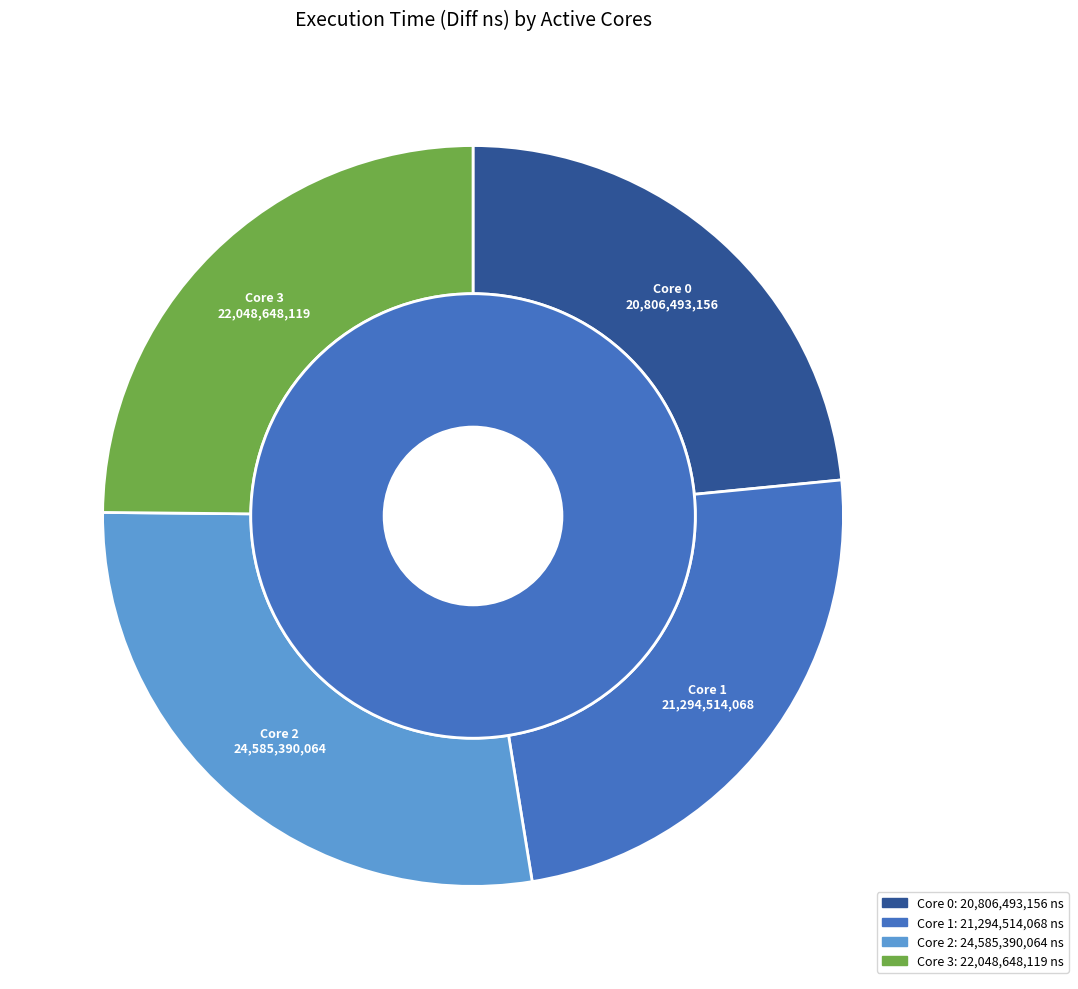

What is the change in value from 1 to 2?

+3290875996